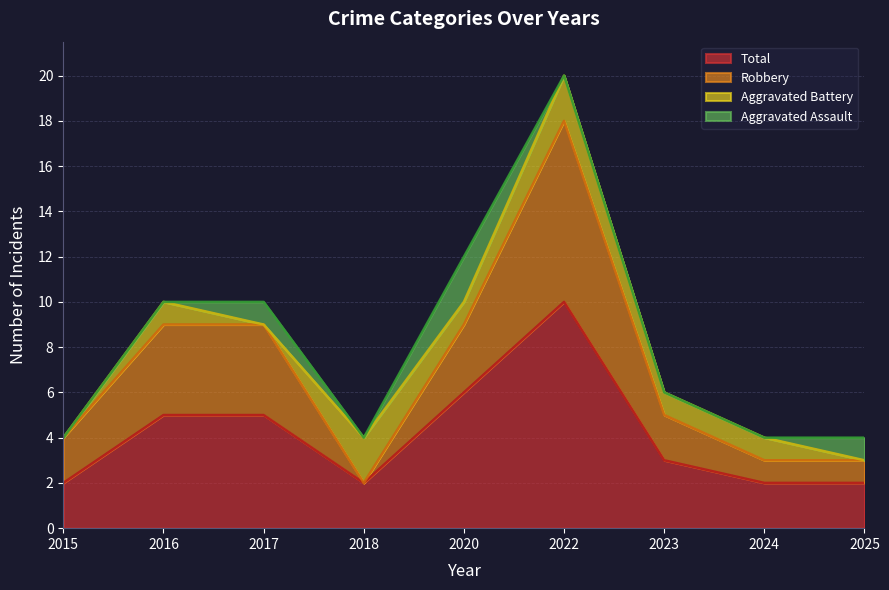

At which label does Total reach its peak?

2022